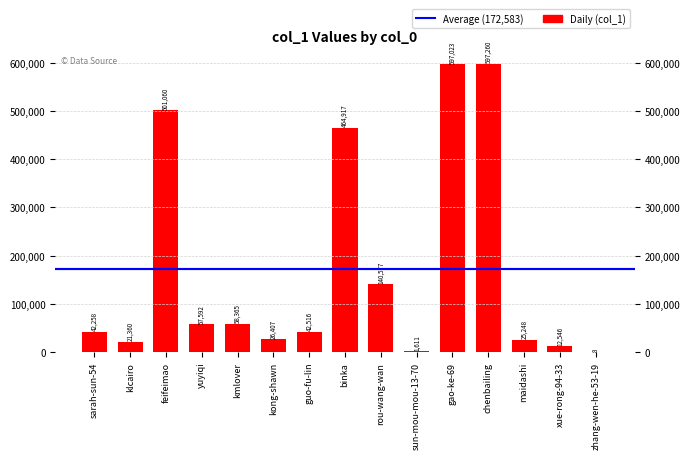

The chart shows a value of 8 at zhang-wen-he-53-19. True or false?

True